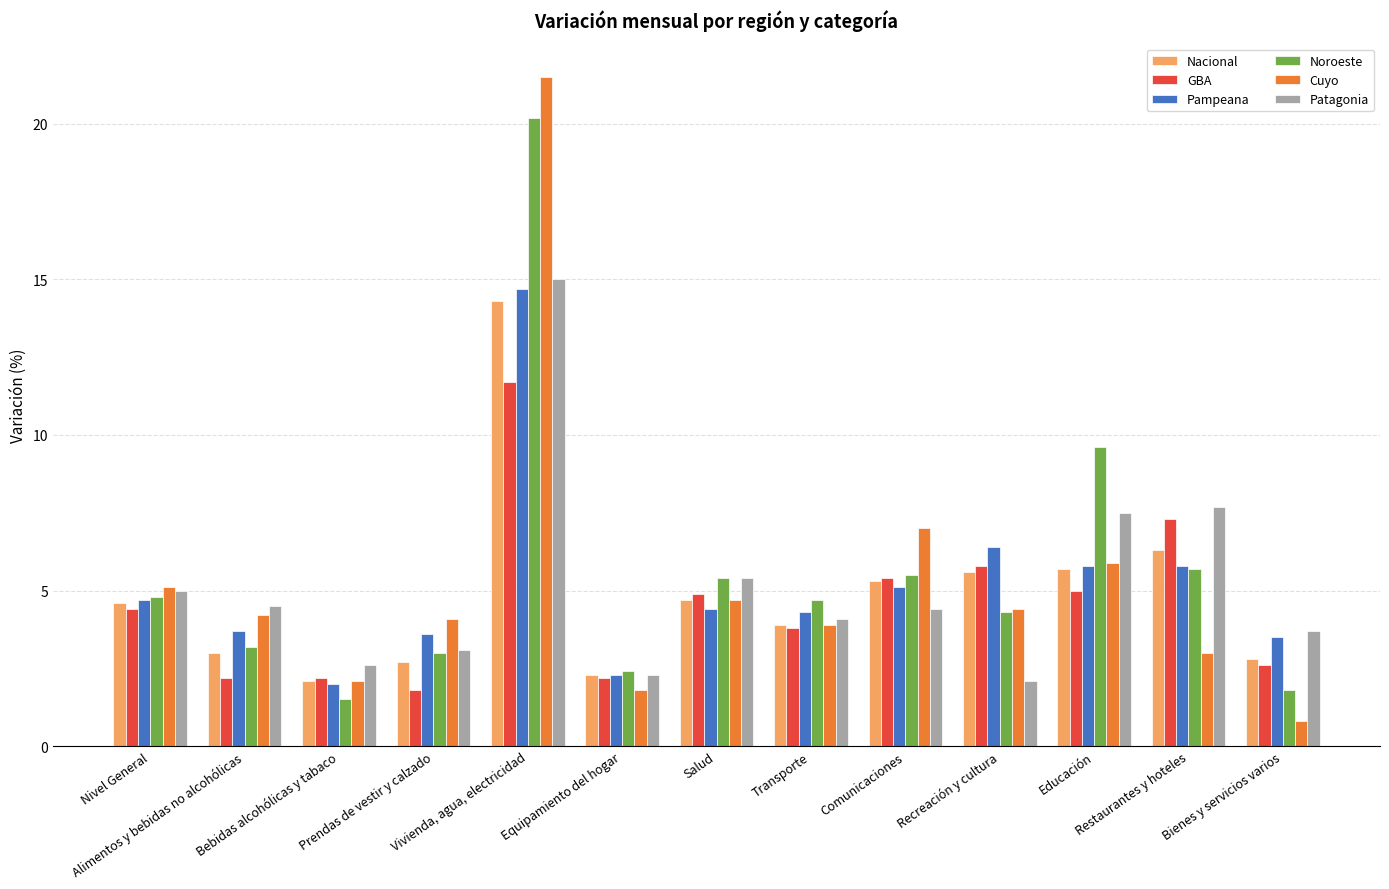

Reading right to left, list all the values displayed in this chart.

Nacional: Bienes y servicios varios=2.8	Restaurantes y hoteles=6.3	Educación=5.7	Recreación y cultura=5.6	Comunicaciones=5.3	Transporte=3.9	Salud=4.7	Equipamiento del hogar=2.3	Vivienda, agua, electricidad=14.3	Prendas de vestir y calzado=2.7	Bebidas alcohólicas y tabaco=2.1	Alimentos y bebidas no alcohólicas=3.0	Nivel General=4.6
GBA: Bienes y servicios varios=2.6	Restaurantes y hoteles=7.3	Educación=5.0	Recreación y cultura=5.8	Comunicaciones=5.4	Transporte=3.8	Salud=4.9	Equipamiento del hogar=2.2	Vivienda, agua, electricidad=11.7	Prendas de vestir y calzado=1.8	Bebidas alcohólicas y tabaco=2.2	Alimentos y bebidas no alcohólicas=2.2	Nivel General=4.4
Pampeana: Bienes y servicios varios=3.5	Restaurantes y hoteles=5.8	Educación=5.8	Recreación y cultura=6.4	Comunicaciones=5.1	Transporte=4.3	Salud=4.4	Equipamiento del hogar=2.3	Vivienda, agua, electricidad=14.7	Prendas de vestir y calzado=3.6	Bebidas alcohólicas y tabaco=2.0	Alimentos y bebidas no alcohólicas=3.7	Nivel General=4.7
Noroeste: Bienes y servicios varios=1.8	Restaurantes y hoteles=5.7	Educación=9.6	Recreación y cultura=4.3	Comunicaciones=5.5	Transporte=4.7	Salud=5.4	Equipamiento del hogar=2.4	Vivienda, agua, electricidad=20.2	Prendas de vestir y calzado=3.0	Bebidas alcohólicas y tabaco=1.5	Alimentos y bebidas no alcohólicas=3.2	Nivel General=4.8
Cuyo: Bienes y servicios varios=0.8	Restaurantes y hoteles=3.0	Educación=5.9	Recreación y cultura=4.4	Comunicaciones=7.0	Transporte=3.9	Salud=4.7	Equipamiento del hogar=1.8	Vivienda, agua, electricidad=21.5	Prendas de vestir y calzado=4.1	Bebidas alcohólicas y tabaco=2.1	Alimentos y bebidas no alcohólicas=4.2	Nivel General=5.1
Patagonia: Bienes y servicios varios=3.7	Restaurantes y hoteles=7.7	Educación=7.5	Recreación y cultura=2.1	Comunicaciones=4.4	Transporte=4.1	Salud=5.4	Equipamiento del hogar=2.3	Vivienda, agua, electricidad=15.0	Prendas de vestir y calzado=3.1	Bebidas alcohólicas y tabaco=2.6	Alimentos y bebidas no alcohólicas=4.5	Nivel General=5.0